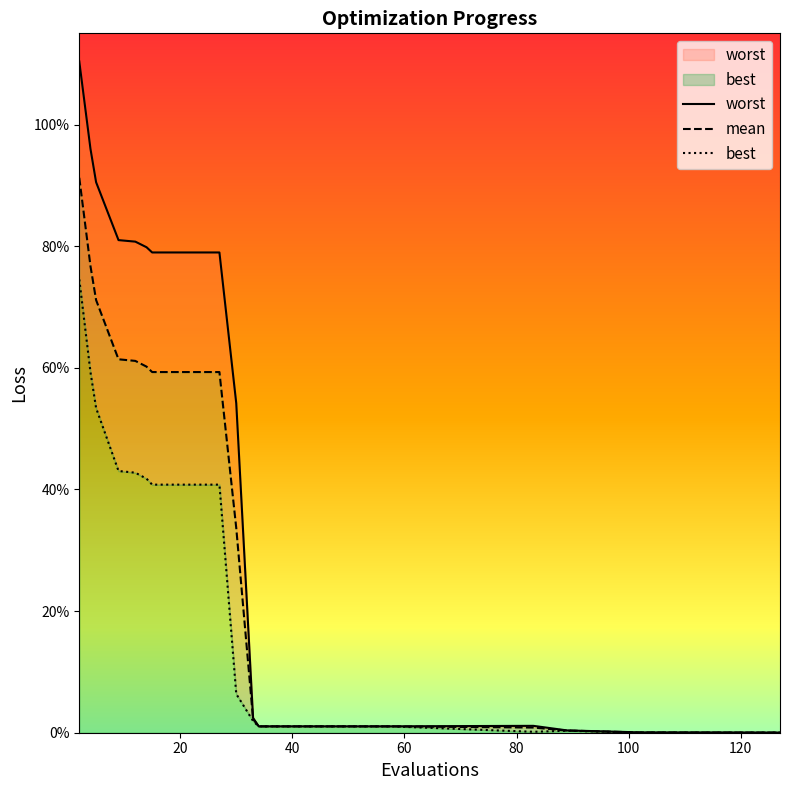

How many categories are shown in the chart?

24